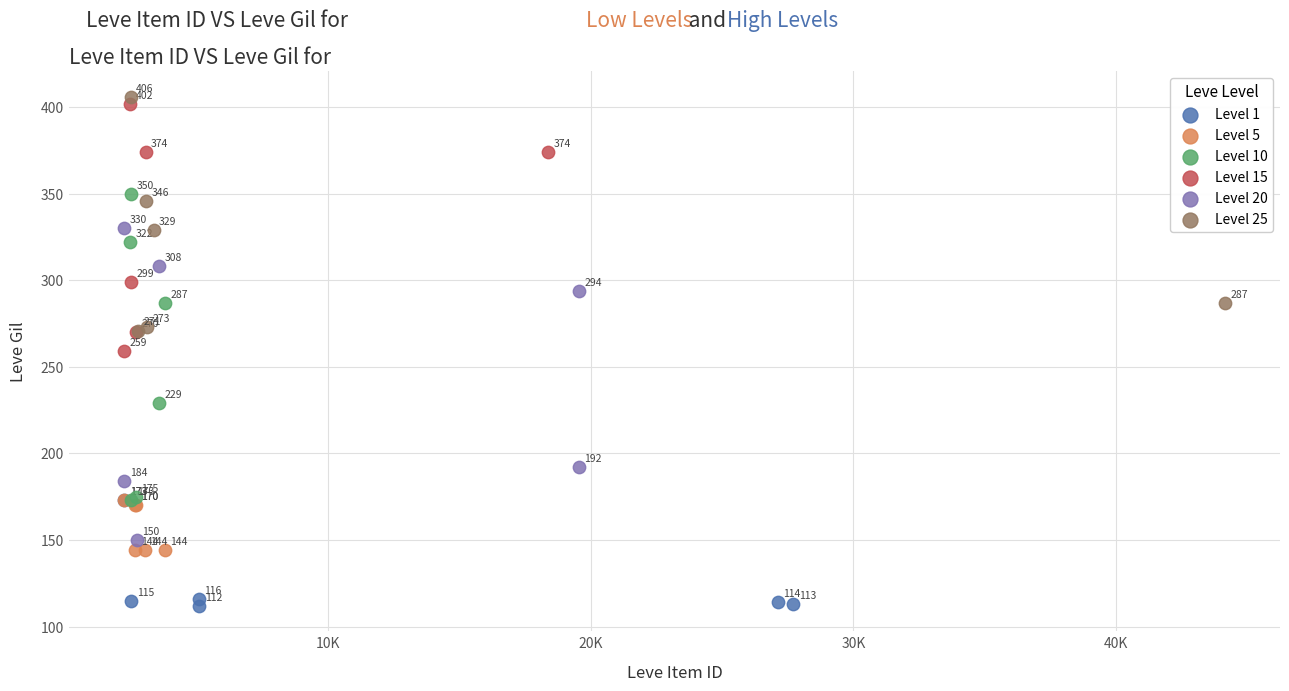

Which series reaches the maximum Y coordinate?

Level 25